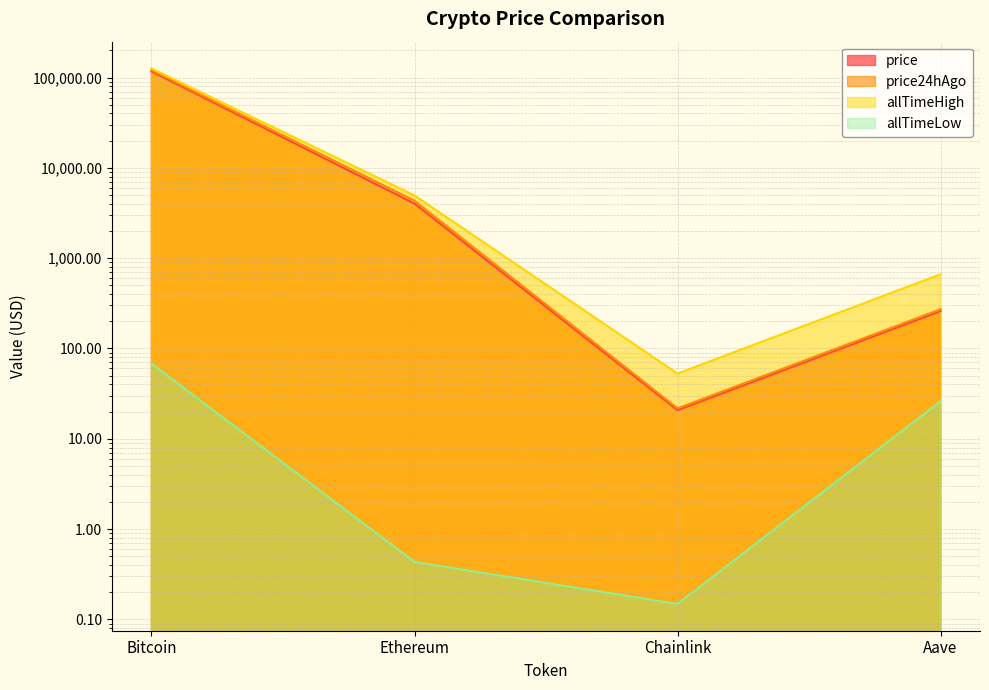

At Chainlink, list the series in order from smallest to largest.

allTimeLow, price, price24hAgo, allTimeHigh